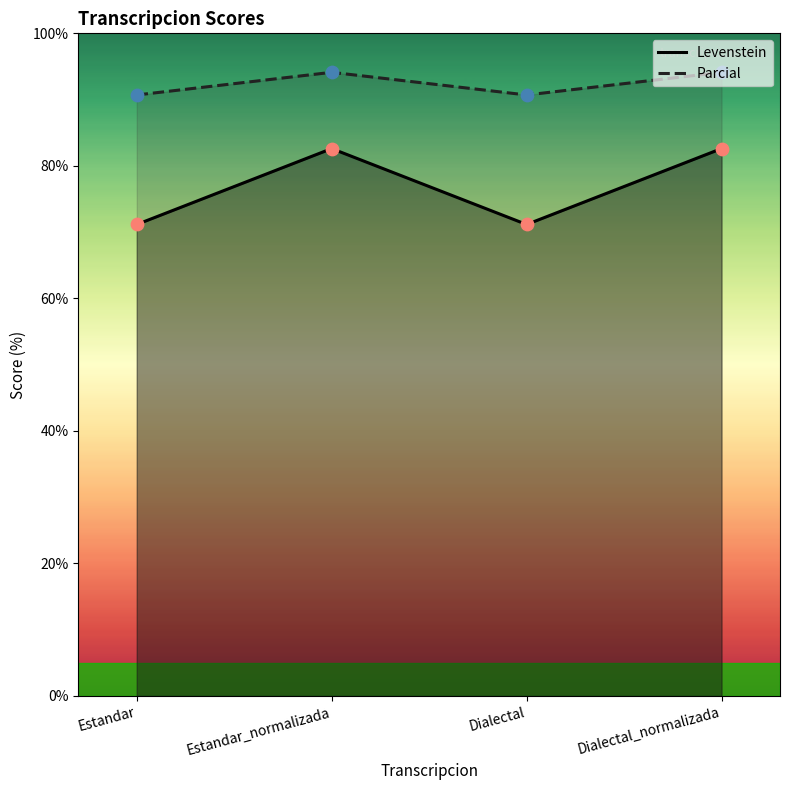

What are all the series names shown in the legend?

Levenstein, Parcial